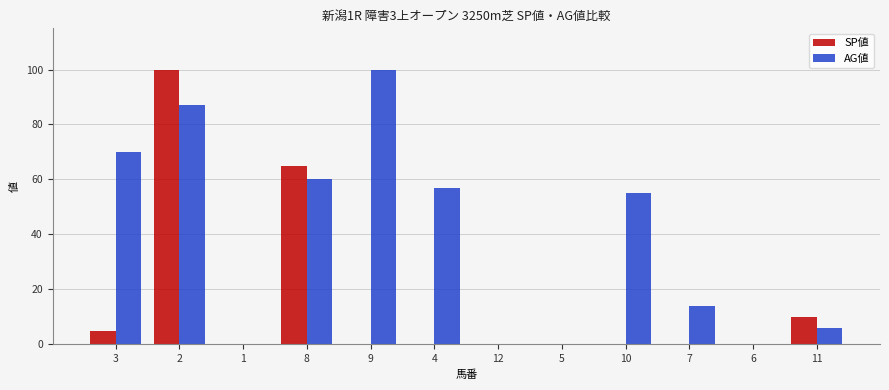

What is the sum of all SP値 values?

180